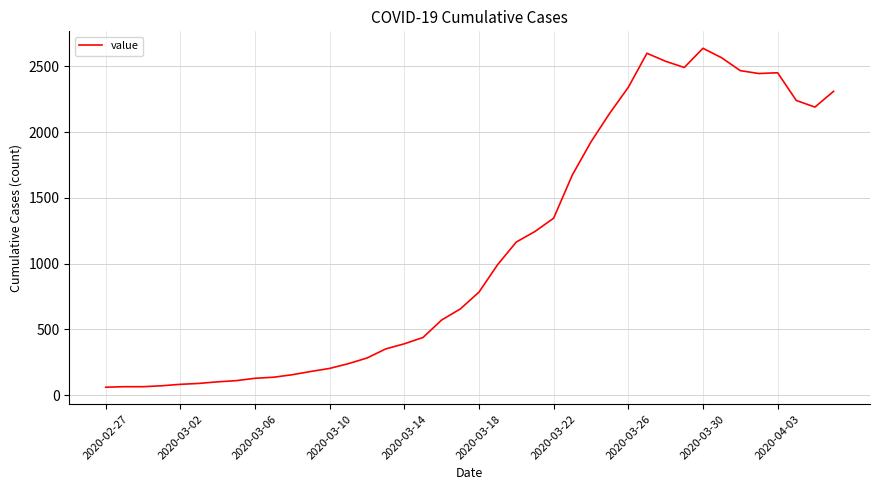

What is the maximum value shown in the chart?

2638